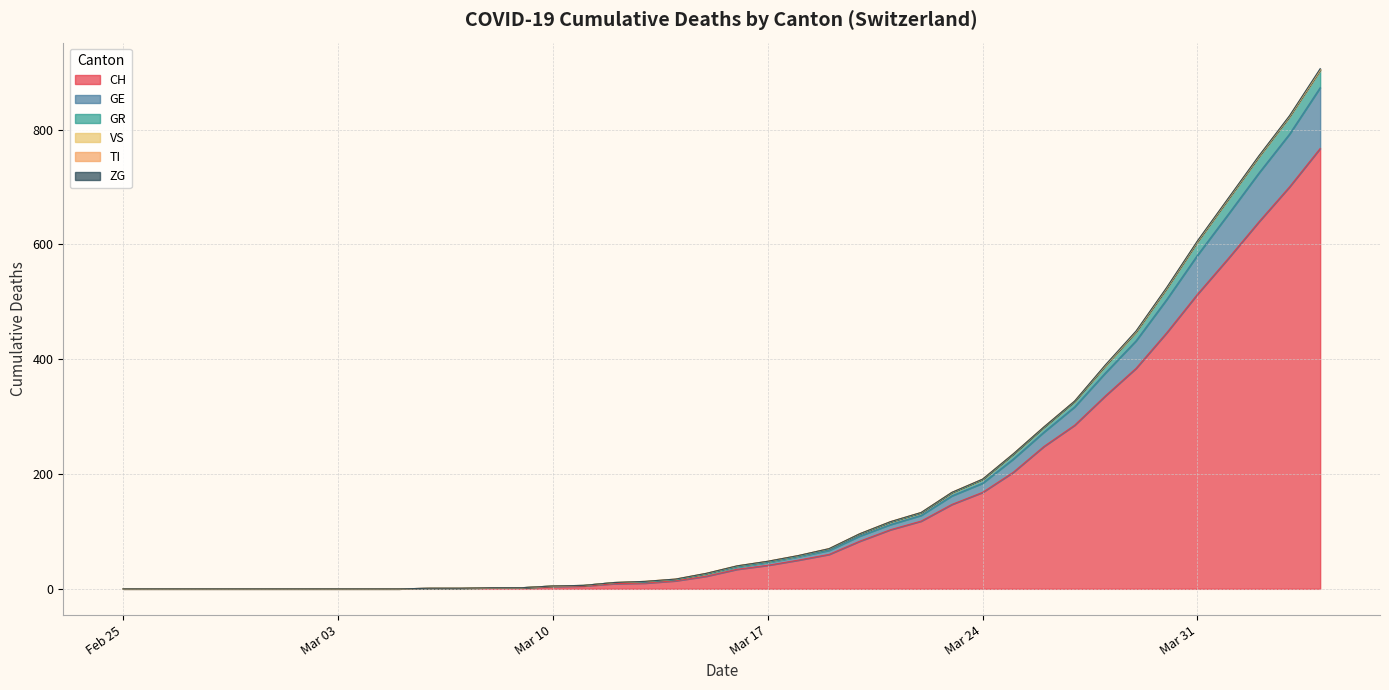

Does the chart display data point markers on the line(s)?

No